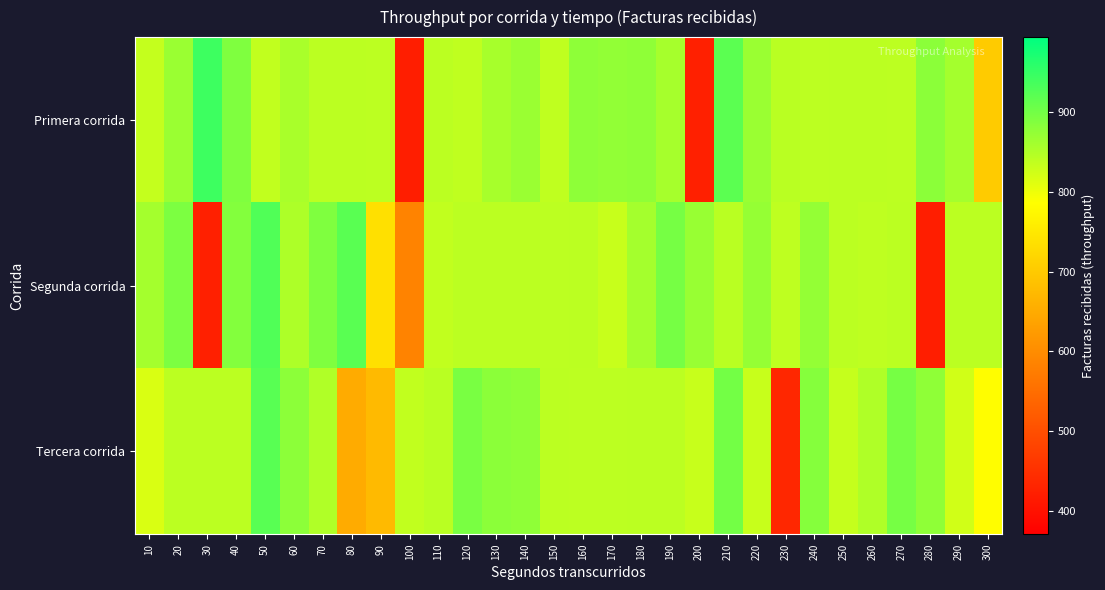

Reading left to right, list all the values displayed in this chart.

Primera corrida: 10=834	20=868	30=944	40=890	50=836	60=856	70=841	80=841	90=840	100=421	110=841	120=838	130=857	140=868	150=838	160=878	170=874	180=877	190=858	200=425	210=919	220=868	230=842	240=840	250=841	260=841	270=840	280=880	290=860	300=702
Segunda corrida: 10=860	20=893	30=424	40=886	50=928	60=852	70=890	80=920	90=737	100=586	110=837	120=841	130=841	140=841	150=840	160=841	170=832	180=860	190=897	200=869	210=842	220=872	230=839	240=873	250=841	260=839	270=841	280=421	290=841	300=841
Tercera corrida: 10=817	20=841	30=841	40=841	50=922	60=879	70=850	80=650	90=674	100=836	110=843	120=895	130=880	140=876	150=841	160=840	170=840	180=841	190=841	200=831	210=900	220=832	230=436	240=885	250=833	260=851	270=897	280=876	290=824	300=784